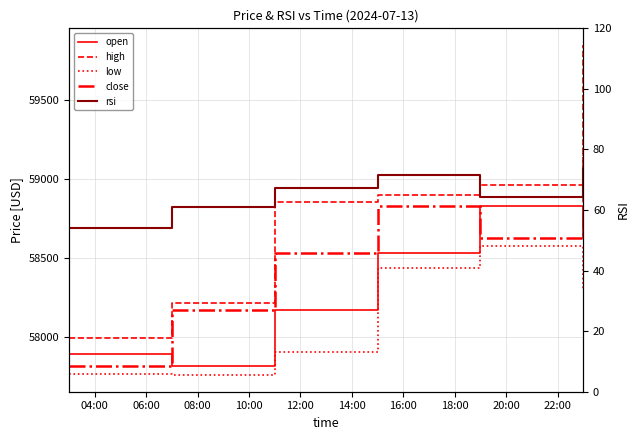

What position from the left is 12:00?

5